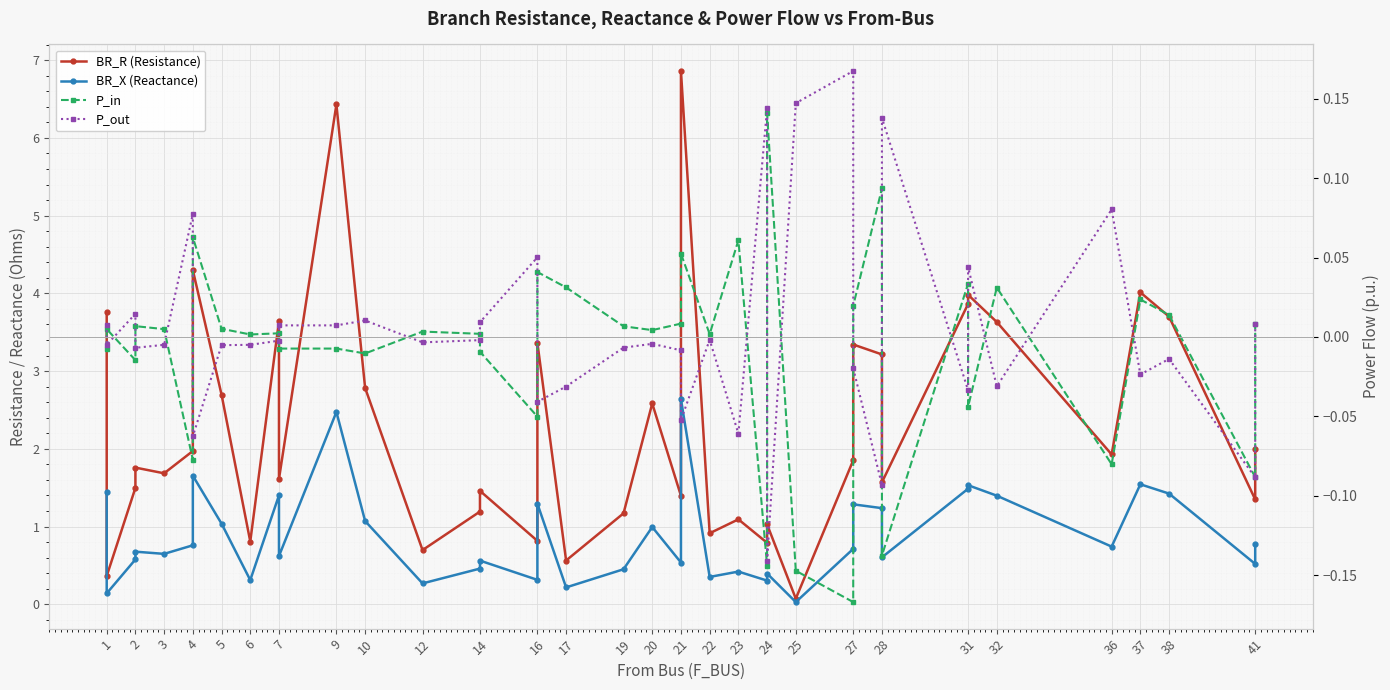

Reading right to left, extract all data points from this chart.

BR_R (Resistance): 2.0	1.3	3.7	4.0	1.9	3.6	4.0	3.9	1.6	3.2	3.3	1.9	0.1	1.0	0.8	1.1	0.9	6.9	1.4	2.6	1.2	0.6	3.4	0.8	1.5	1.2	0.7	2.8	6.4	1.6	3.6	0.8	2.7	4.3	2.0	1.7	1.8	1.5	0.4	3.8
BR_X (Reactance): 0.8	0.5	1.4	1.5	0.7	1.4	1.5	1.5	0.6	1.2	1.3	0.7	0.0	0.4	0.3	0.4	0.4	2.6	0.5	1.0	0.4	0.2	1.3	0.3	0.6	0.5	0.3	1.1	2.5	0.6	1.4	0.3	1.0	1.7	0.8	0.6	0.7	0.6	0.1	1.4
P_in: 0.0	-0.1	0.0	0.0	-0.1	0.0	-0.0	0.0	-0.1	0.1	0.0	-0.2	-0.1	0.1	-0.1	0.1	0.0	0.1	0.0	0.0	0.0	0.0	0.0	-0.1	-0.0	0.0	0.0	-0.0	-0.0	-0.0	0.0	0.0	0.0	0.1	-0.1	0.0	0.0	-0.0	0.0	-0.0
P_out: 0.0	-0.1	-0.0	-0.0	0.1	-0.0	0.0	-0.0	0.1	-0.1	-0.0	0.2	0.1	-0.1	0.1	-0.1	-0.0	-0.1	-0.0	-0.0	-0.0	-0.0	-0.0	0.1	0.0	-0.0	-0.0	0.0	0.0	0.0	-0.0	-0.0	-0.0	-0.1	0.1	-0.0	-0.0	0.0	-0.0	0.0